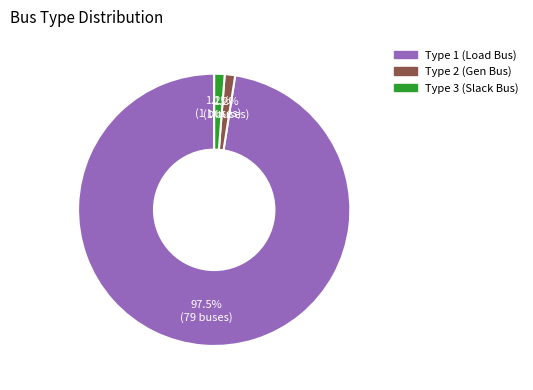

Does any single category account for the majority?

Yes